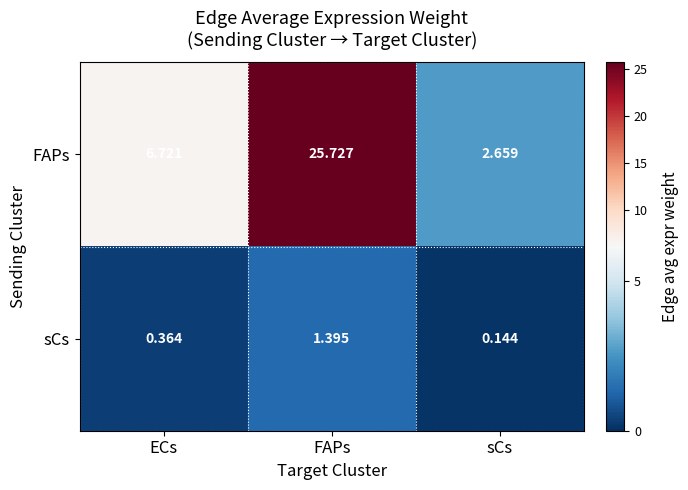

Which label corresponds to the largest value in the chart?

FAPs